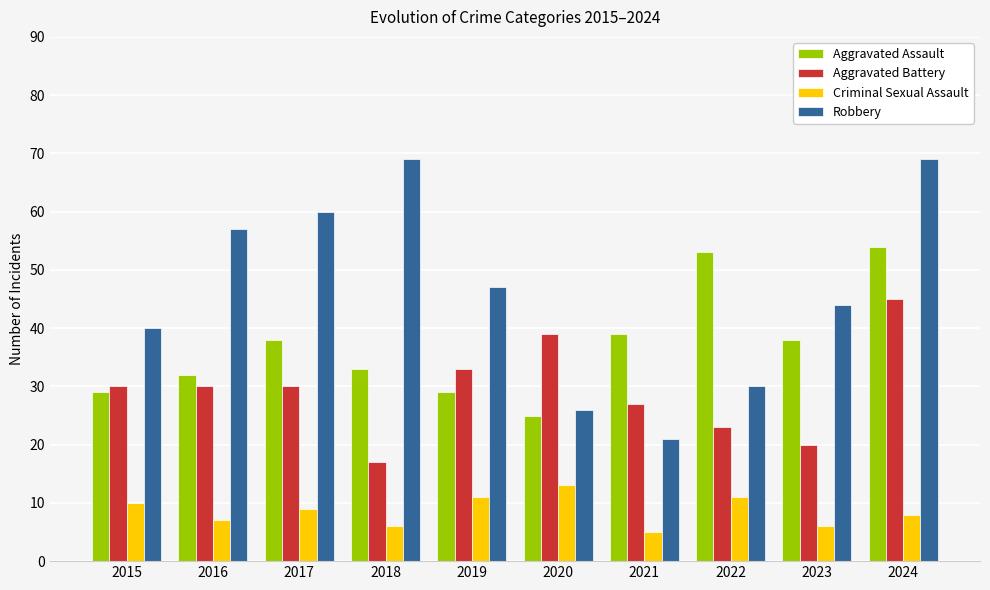

Reading left to right, list all the values displayed in this chart.

Aggravated Assault: 29	32	38	33	29	25	39	53	38	54
Aggravated Battery: 30	30	30	17	33	39	27	23	20	45
Criminal Sexual Assault: 10	7	9	6	11	13	5	11	6	8
Robbery: 40	57	60	69	47	26	21	30	44	69